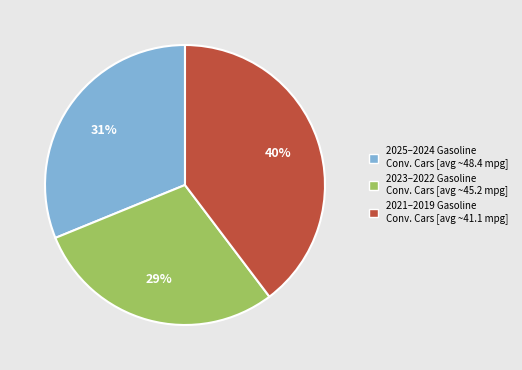

How many segments does this pie chart have?

3